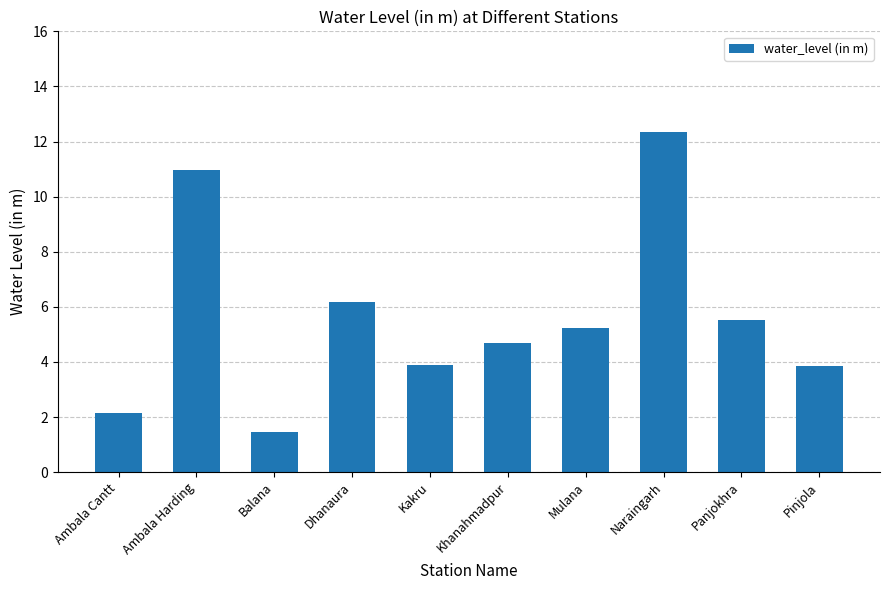

What is the difference between the maximum and minimum values?

10.9